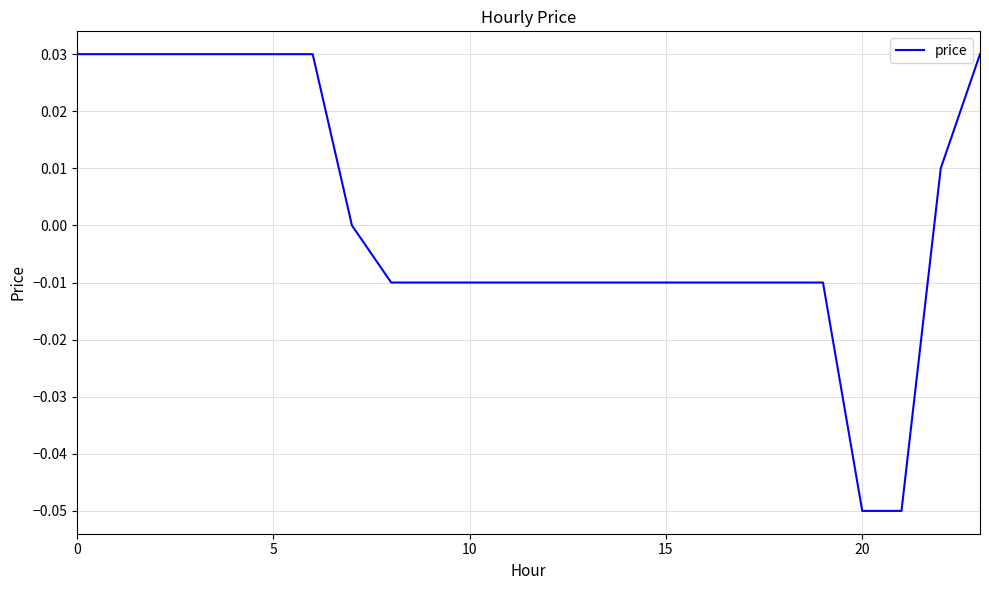

What is the label of the 15th point from the right?

9